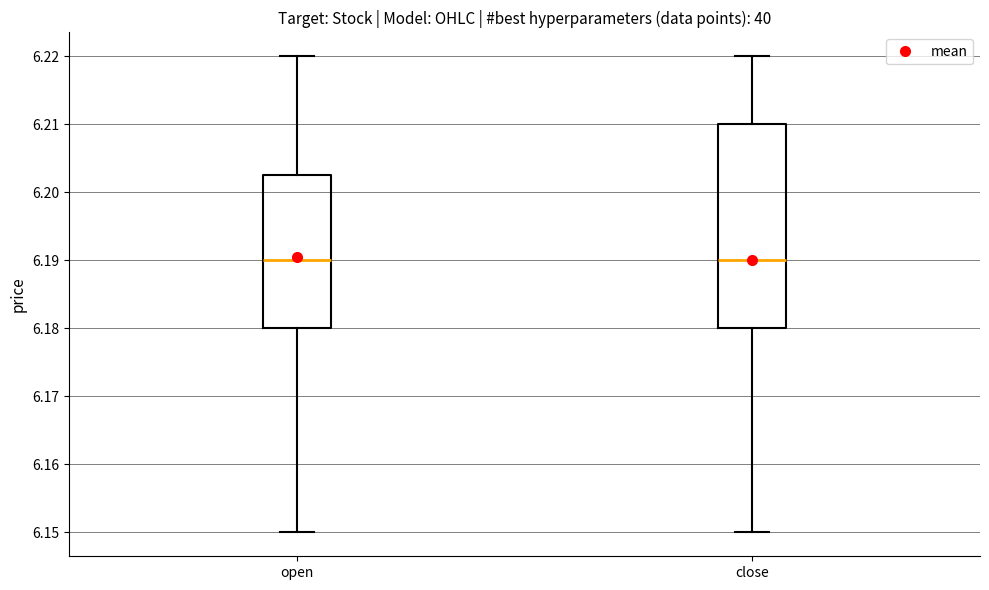

Reading left to right, read every box against the y-axis: the position of its median line, the range the box covers, and the ends of its whiskers. The values are not printed on the chart, so give them approximately, as read against the axis.

open: median 6.190, box 6.180 to 6.203, whiskers 6.150 to 6.220
close: median 6.190, box 6.180 to 6.210, whiskers 6.150 to 6.220